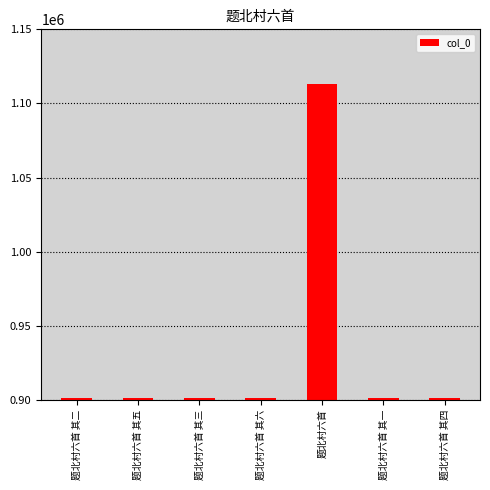

What is the average value?

931273